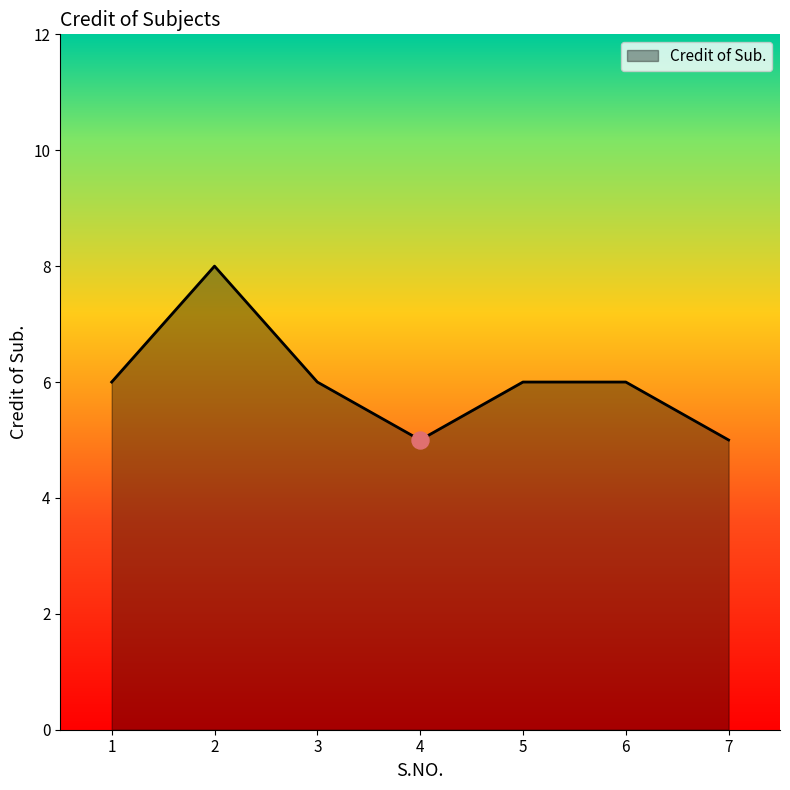

What is the change in value from 2 to 5?

-2